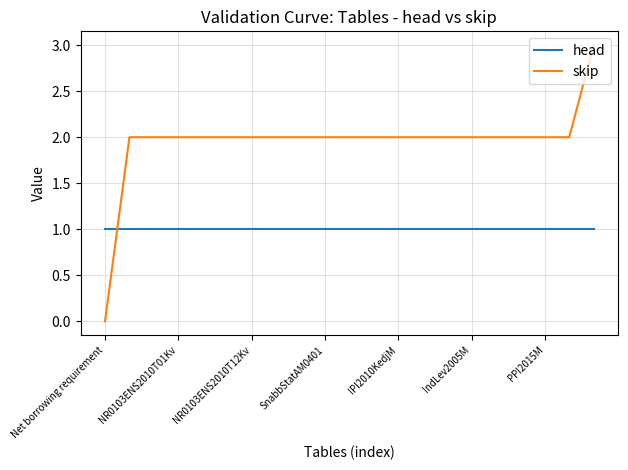

What is the maximum value shown in the chart?

3